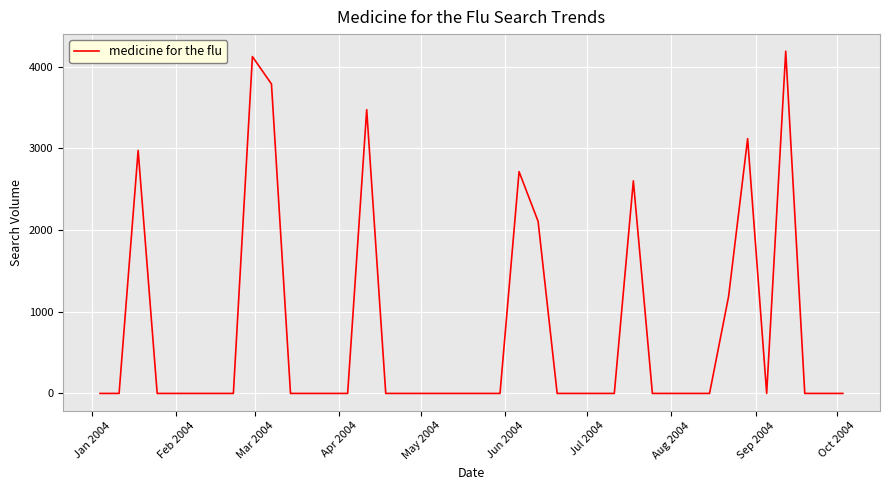

What is the greatest value displayed?

4187.9